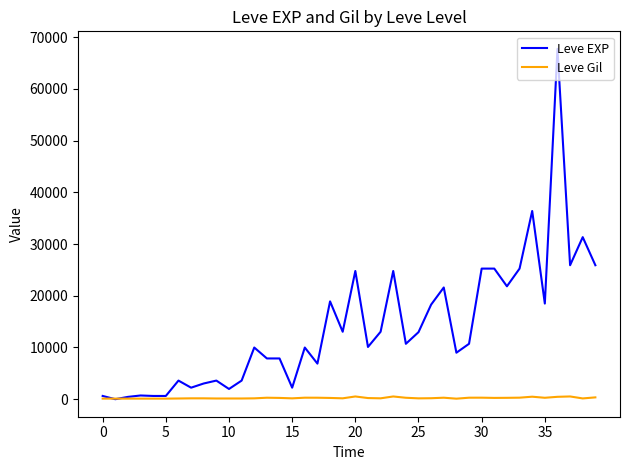

List the series in order of their peak value, highest first.

Leve EXP, Leve Gil